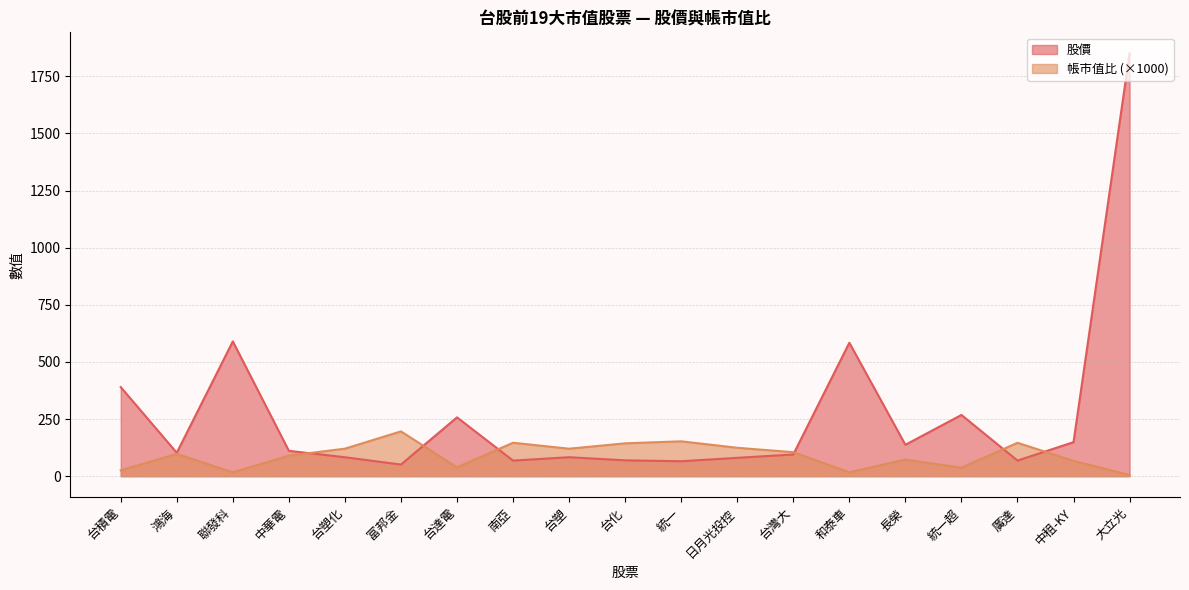

Reading left to right, what are all the values shown in this chart?

股價: 台積電=390.0	鴻海=102.5	聯發科=590.0	中華電=111.0	台塑化=83.0	富邦金=51.0	台達電=257.5	南亞=68.3	台塑=83.1	台化=69.5	統一=65.5	日月光投控=80.4	台灣大=95.1	和泰車=584.0	長榮=137.5	統一超=268.0	廣達=68.4	中租-KY=149.0	大立光=1850.0
帳市值比: 台積電=25.6	鴻海=97.6	聯發科=16.9	中華電=90.1	台塑化=120.5	富邦金=196.1	台達電=38.8	南亞=146.4	台塑=120.3	台化=143.9	統一=152.7	日月光投控=124.4	台灣大=105.1	和泰車=17.1	長榮=72.7	統一超=37.3	廣達=146.2	中租-KY=67.1	大立光=5.4